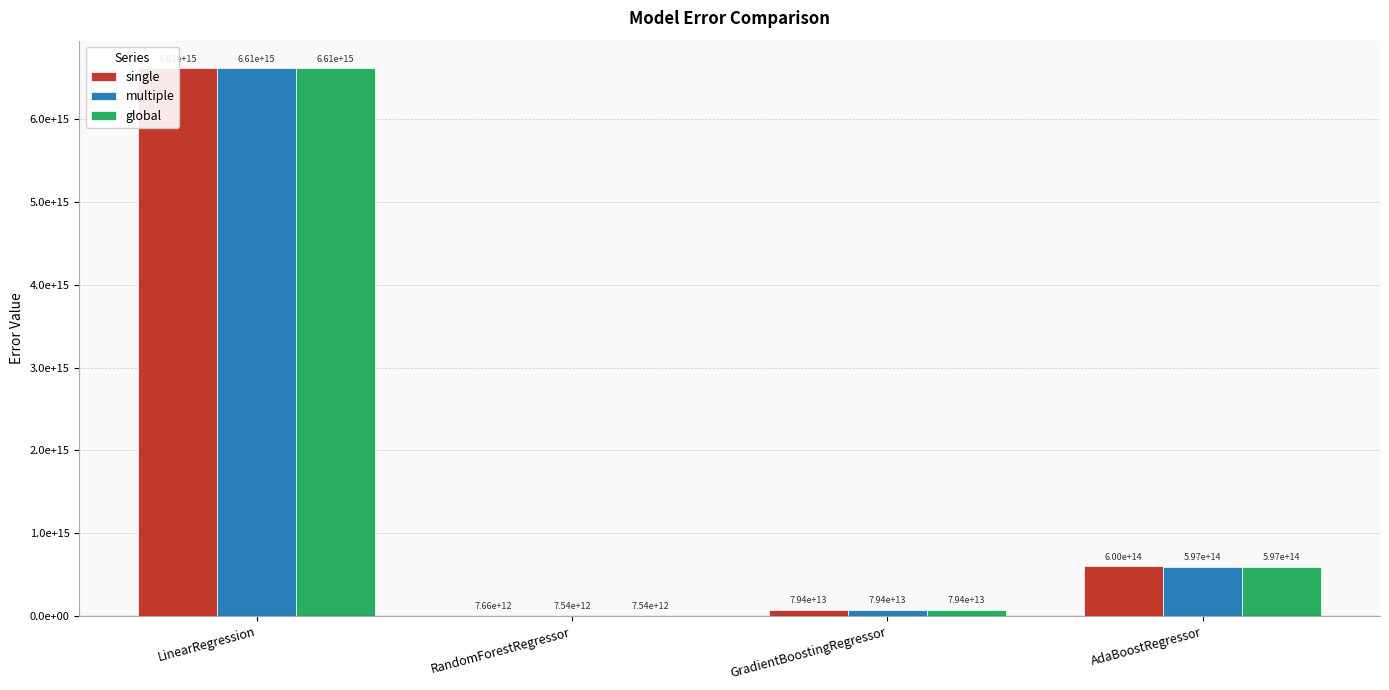

Is the value of multiple at RandomForestRegressor greater than the value of global at RandomForestRegressor?

No